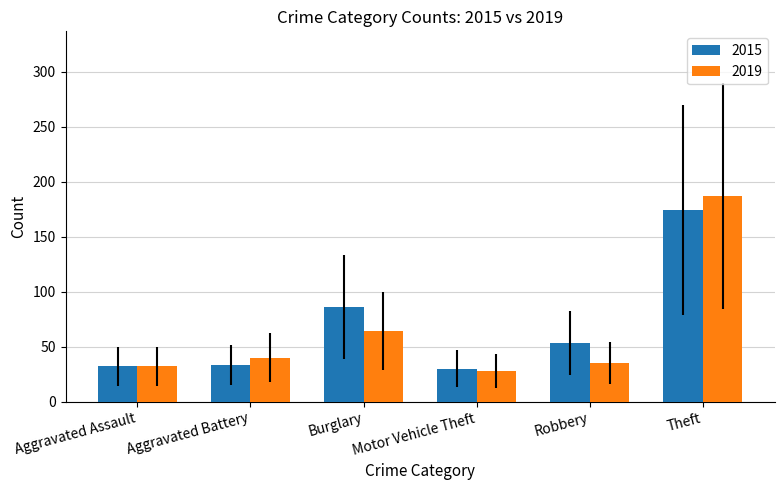

Rank the series by their average value, from highest to lowest.

2015, 2019